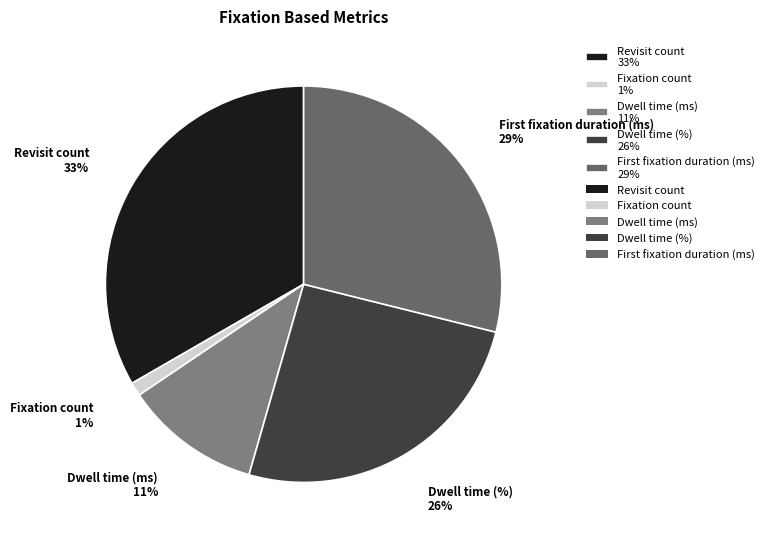

Is Dwell time (%) 26% the majority of the pie?

No